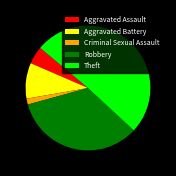

How many segments does this pie chart have?

5